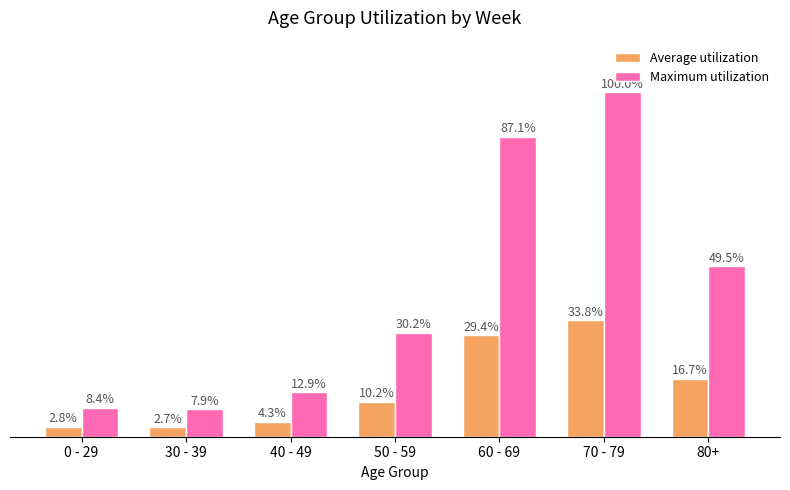

Rank the categories by Average utilization value from highest to lowest.

70 - 79, 60 - 69, 80+, 50 - 59, 40 - 49, 0 - 29, 30 - 39